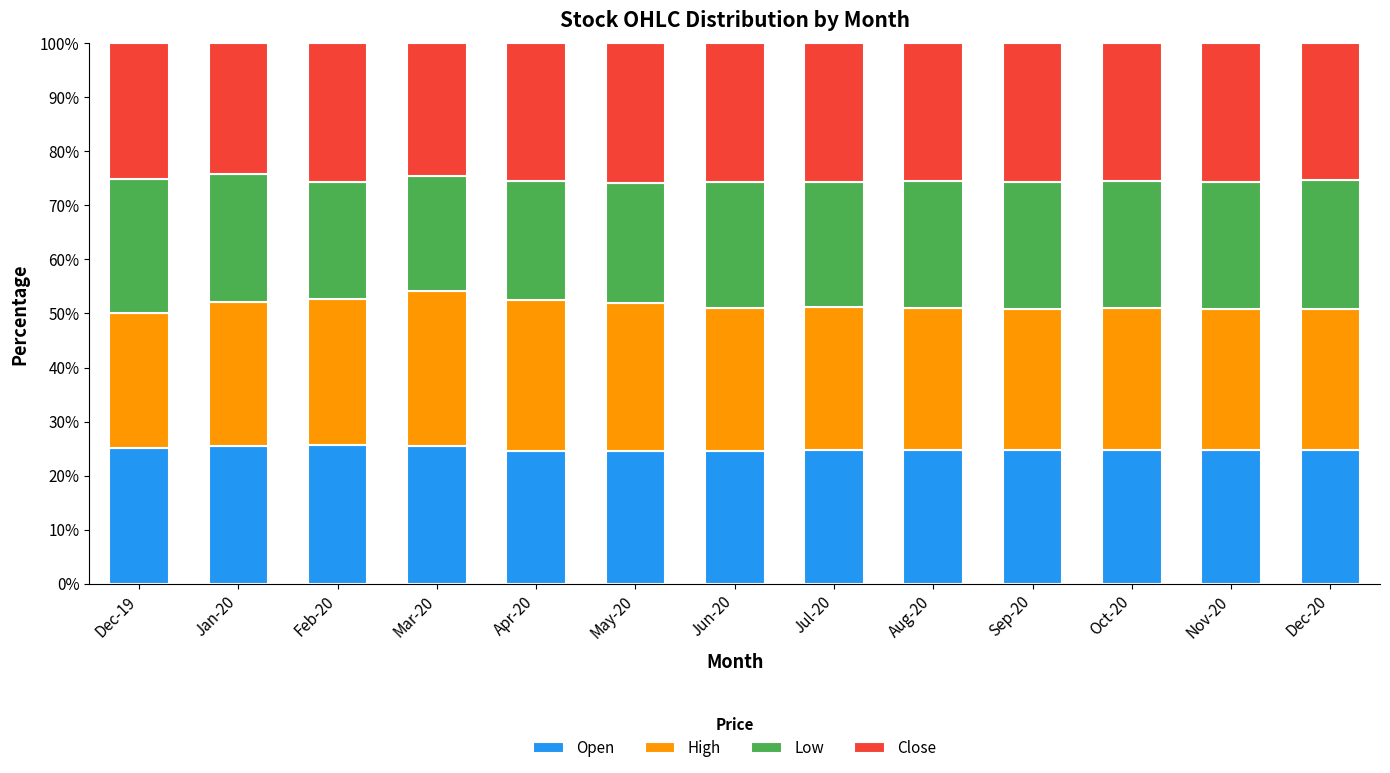

What is the highest value of the Open series?

25.6